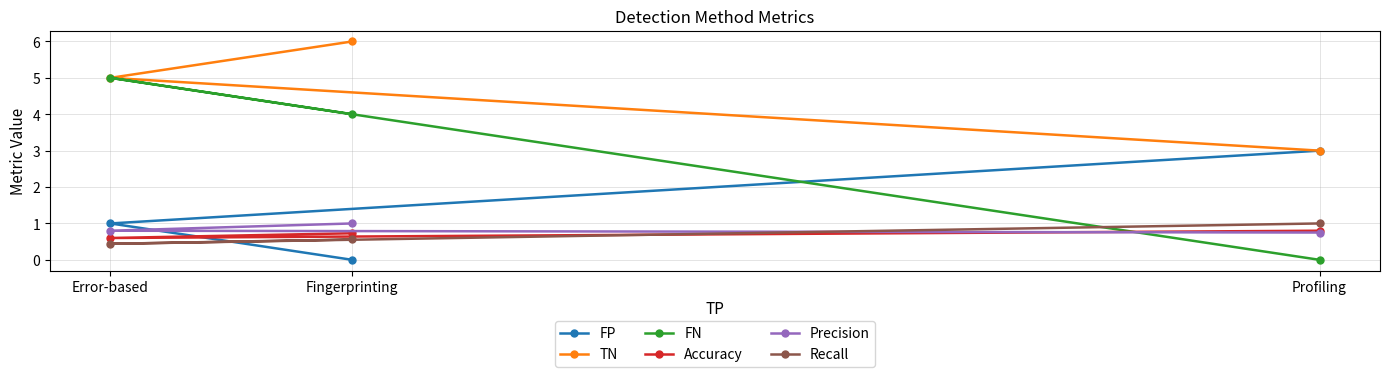

What position from the left is Profiling?

3